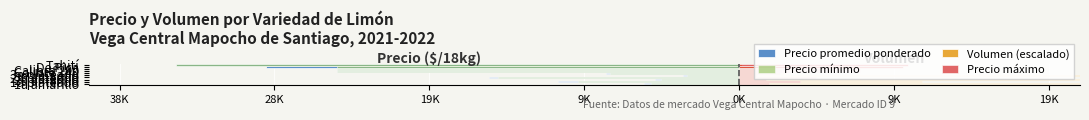

How many data points does each series have?

10